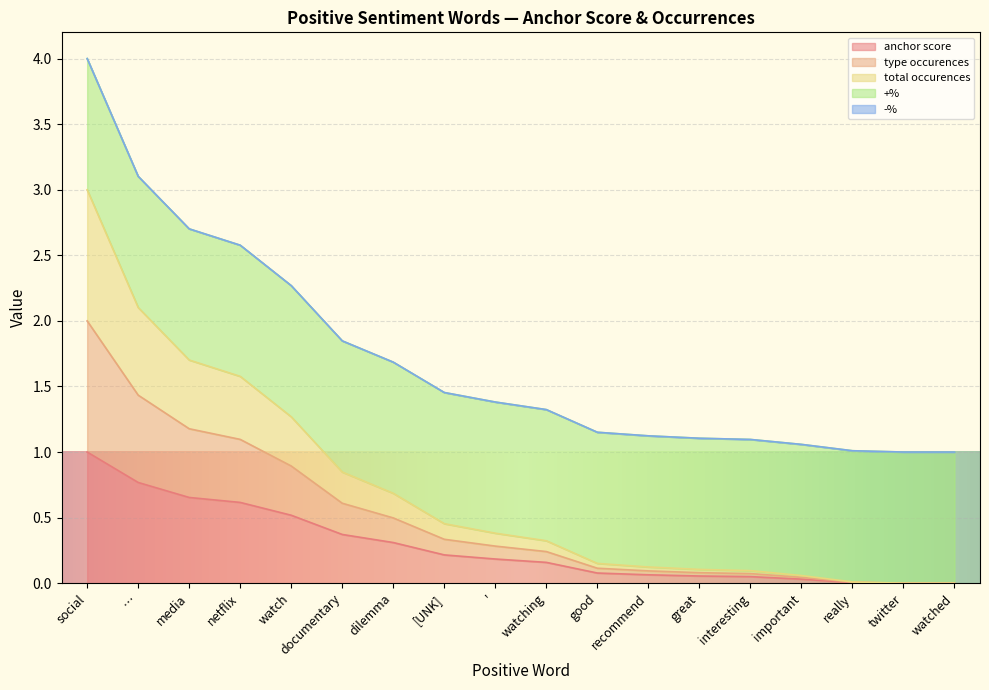

What is the highest value of the anchor score series?

1.0